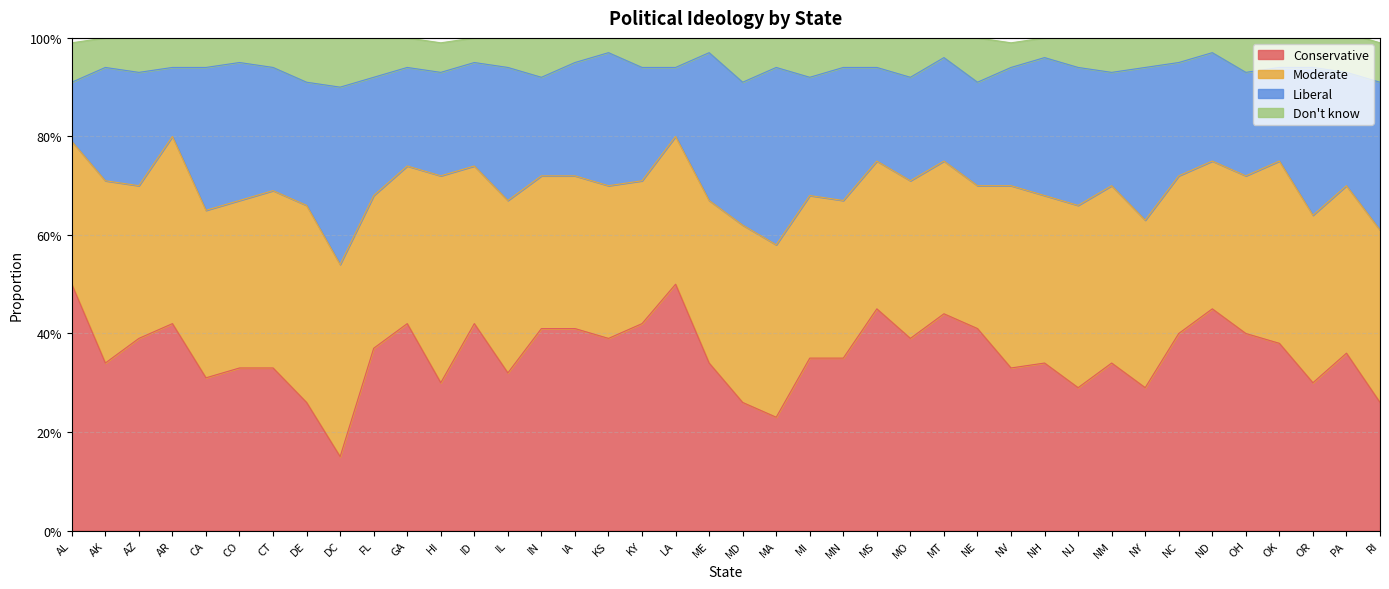

At which category does the chart reach its minimum across all series?

KS